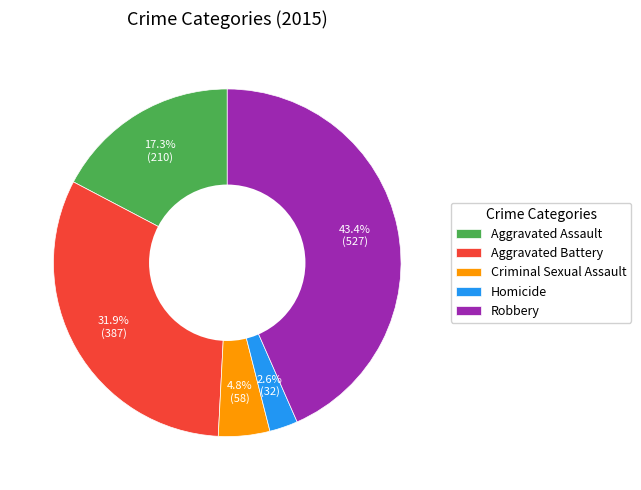

To the nearest percent, what percentage of the pie is Aggravated Assault?

17%